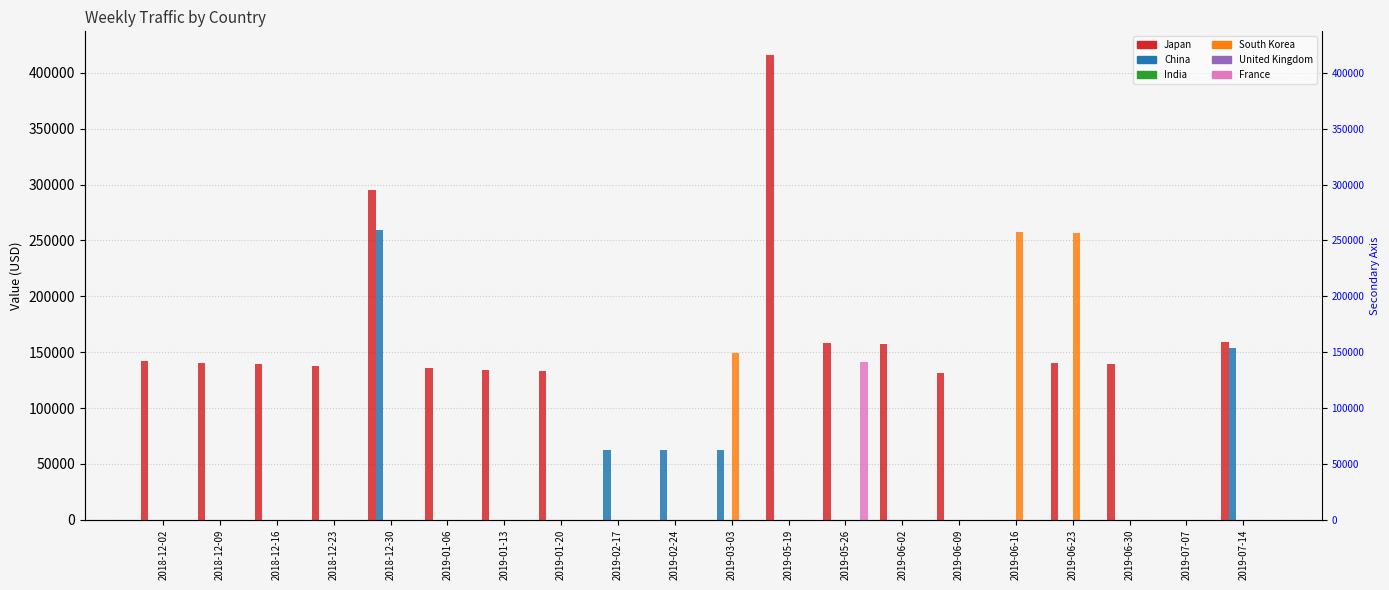

Which series changed the most between 2018-12-16 and 2019-06-23?

South Korea